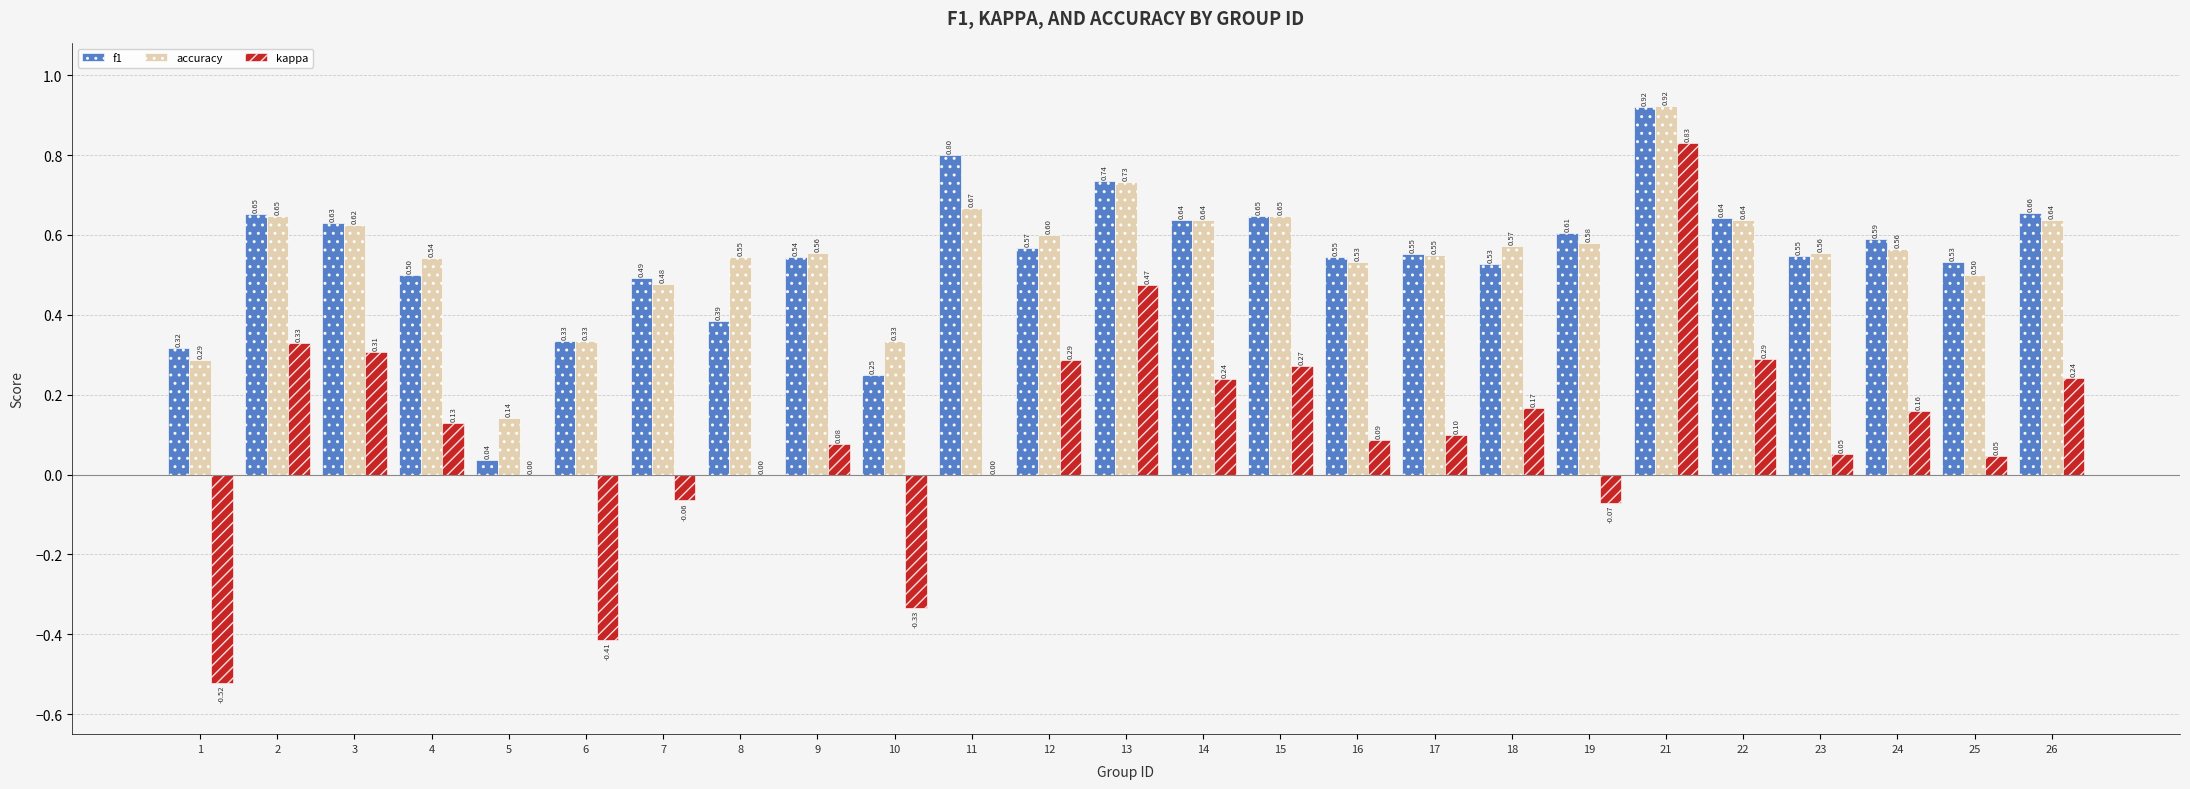

Which series changed the most between 22 and 23?

kappa